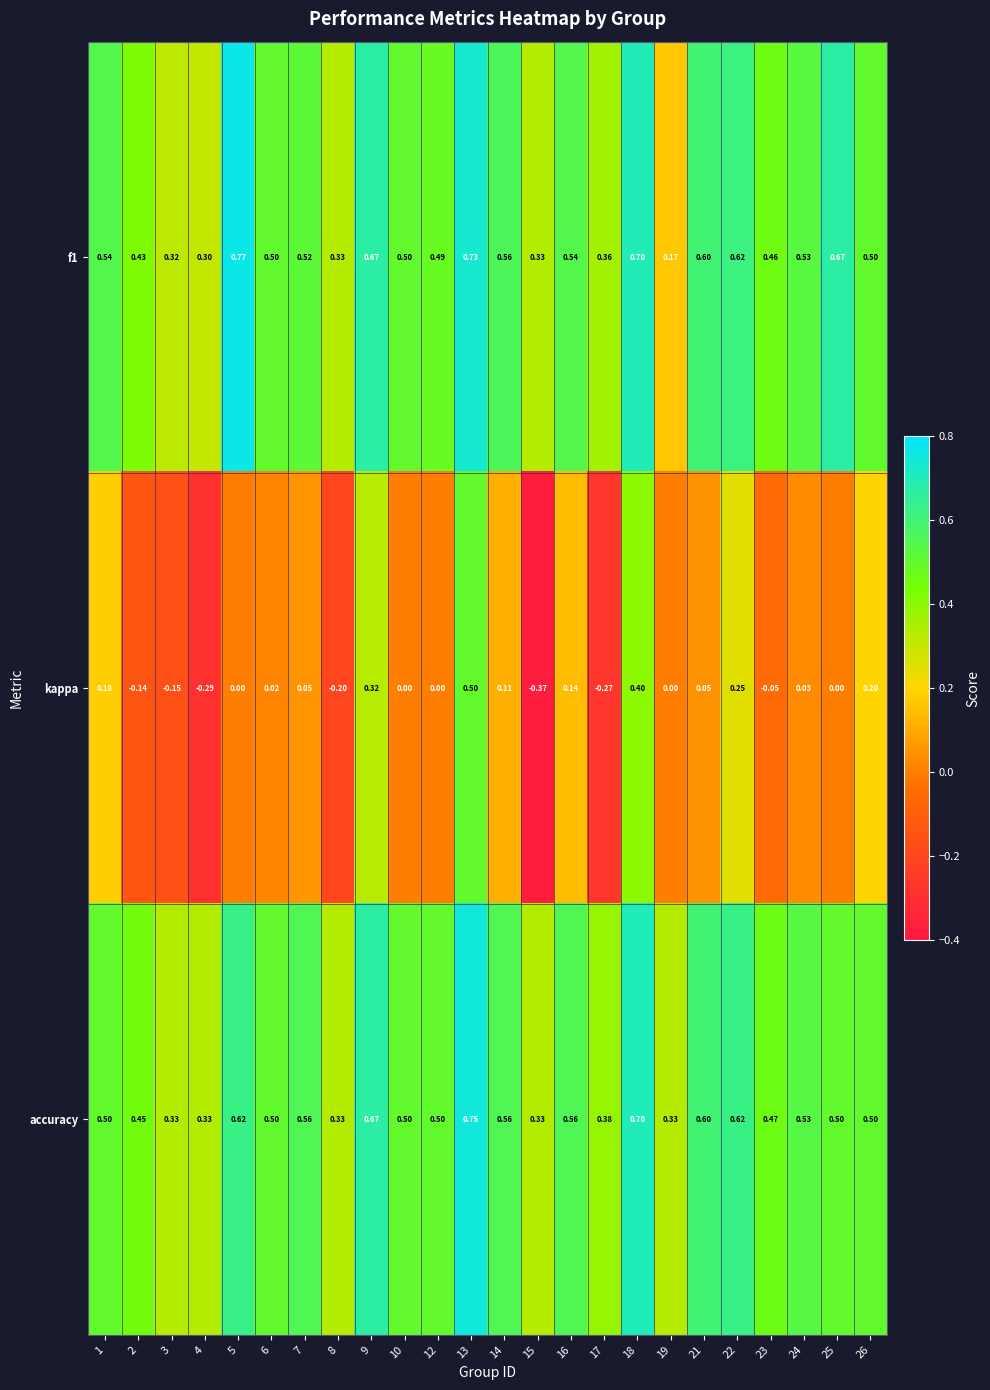

Which series has the largest range (max minus min)?

kappa